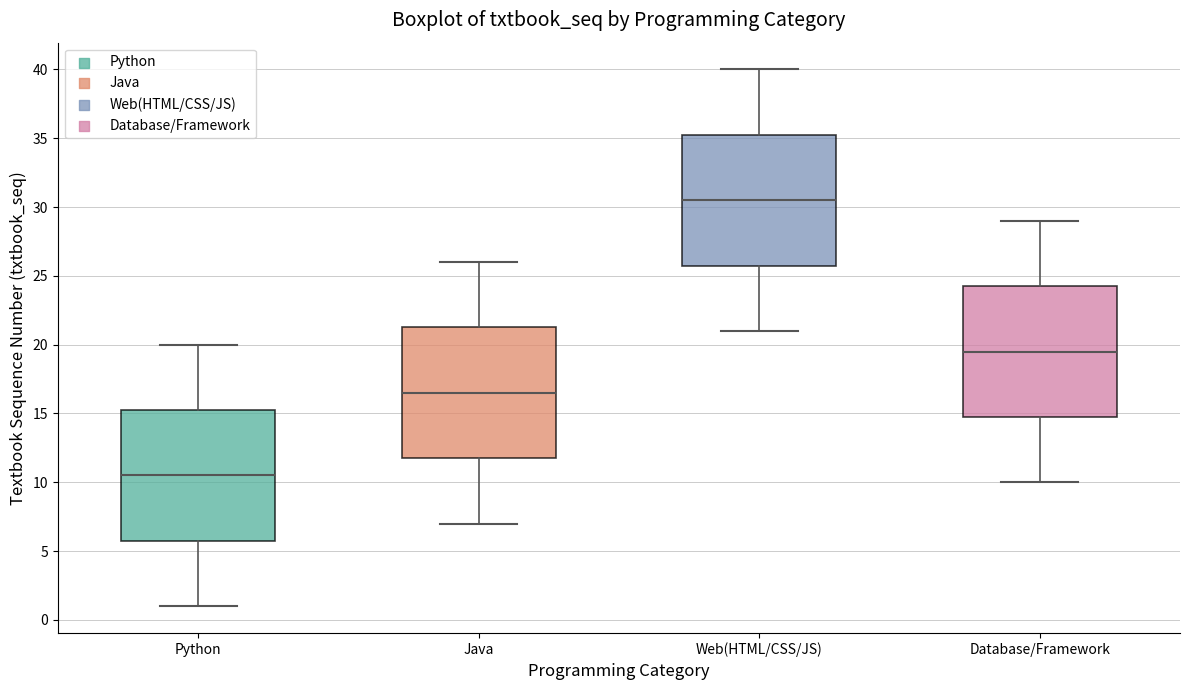

Which box's median line is the lowest?

Python